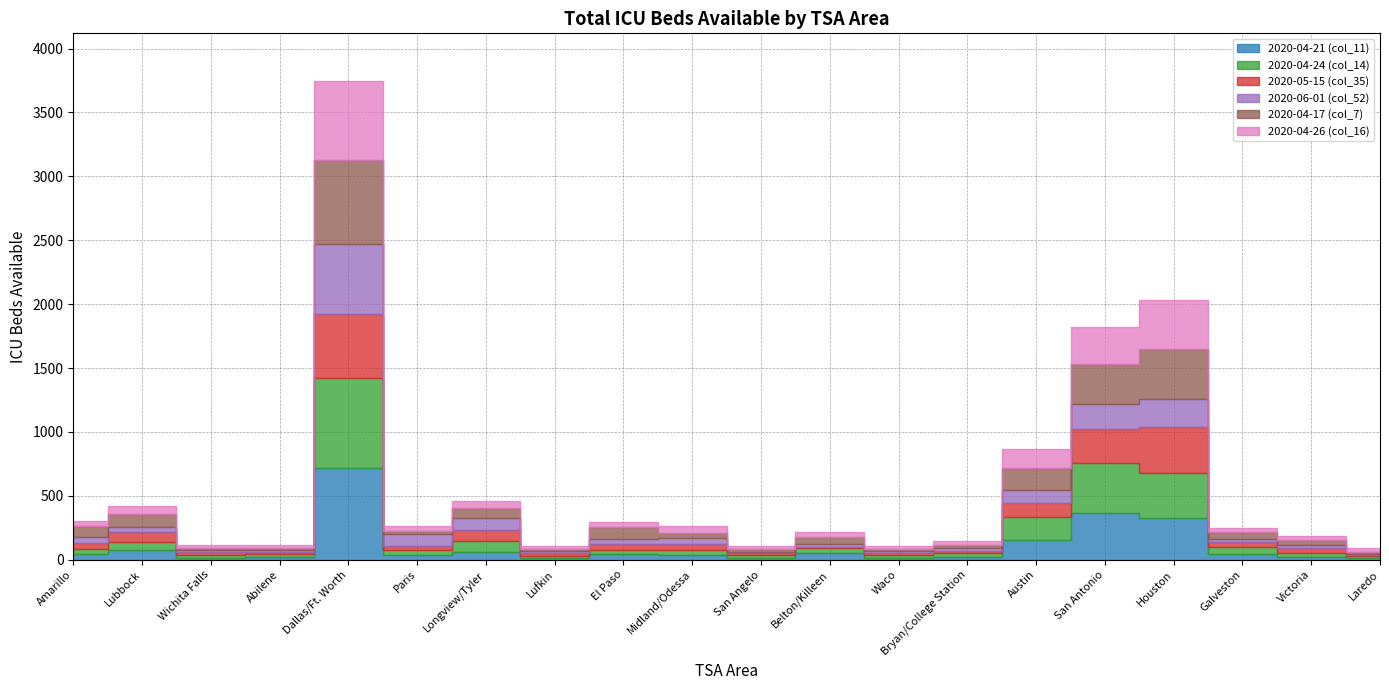

At which label does 2020-05-15 (col_35) first exceed 39?

Amarillo